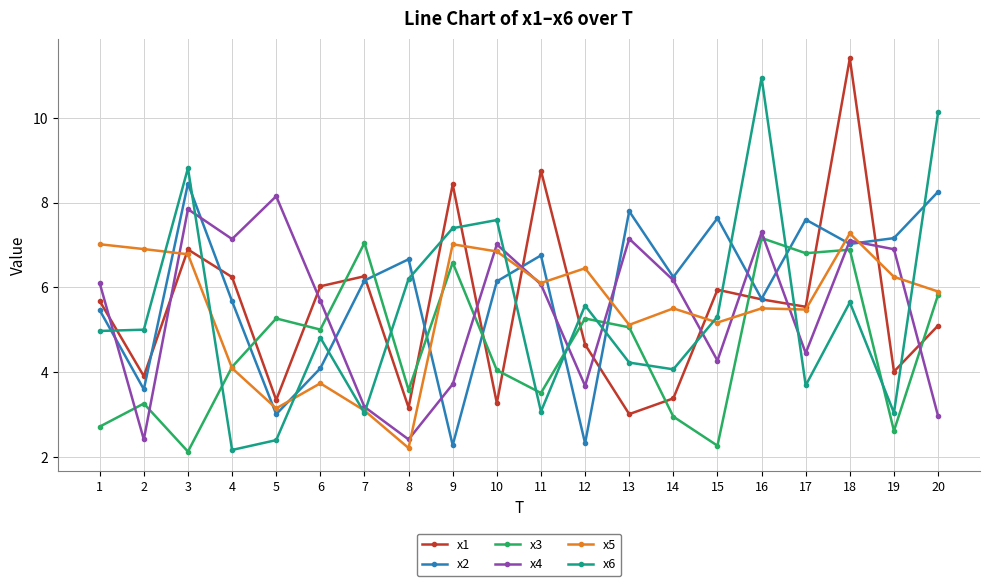

The x1 series shows 5.6 at 18. True or false?

False